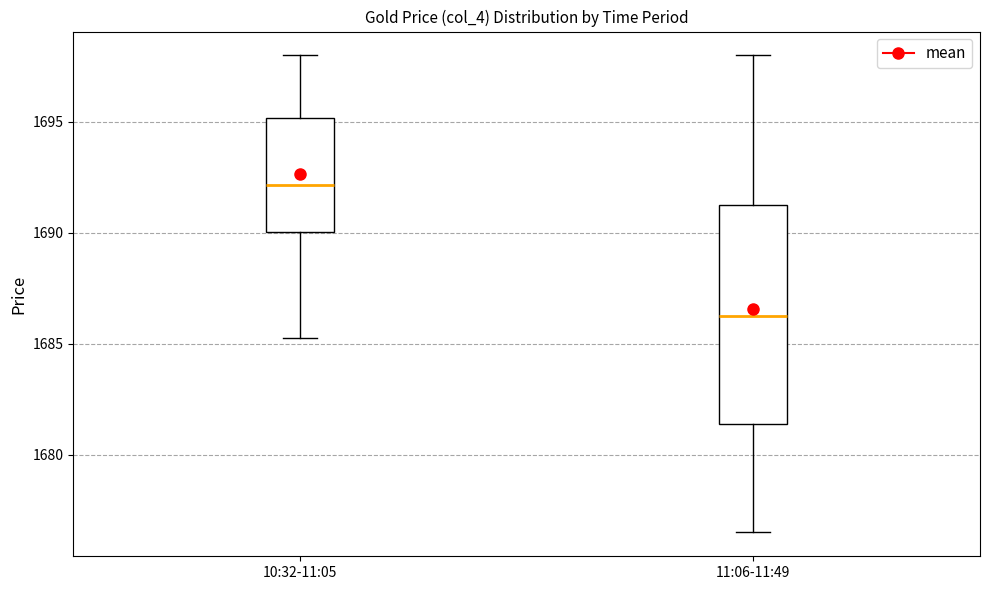

Reading left to right, transcribe this box plot: for each box, give where its median line is, the range the box spans, and where its two whiskers end, as read against the y-axis. The values are not printed on the chart, so give them approximately, as read against the axis.

10:32-11:05: median 1692.0, box 1690.0 to 1695.0, whiskers 1685.5 to 1698.0
11:06-11:49: median 1686.5, box 1681.5 to 1691.5, whiskers 1676.5 to 1698.0